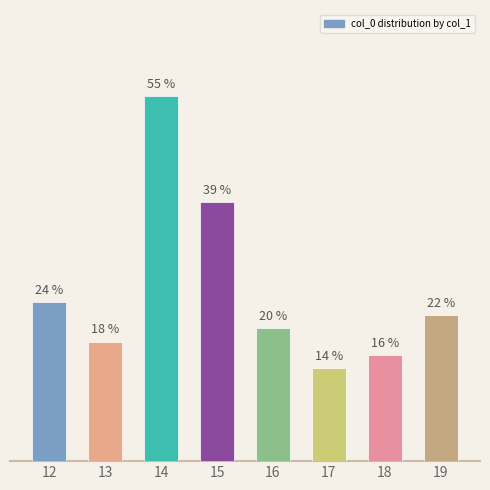

List the labels in order of value, largest first.

14, 15, 12, 19, 16, 13, 18, 17